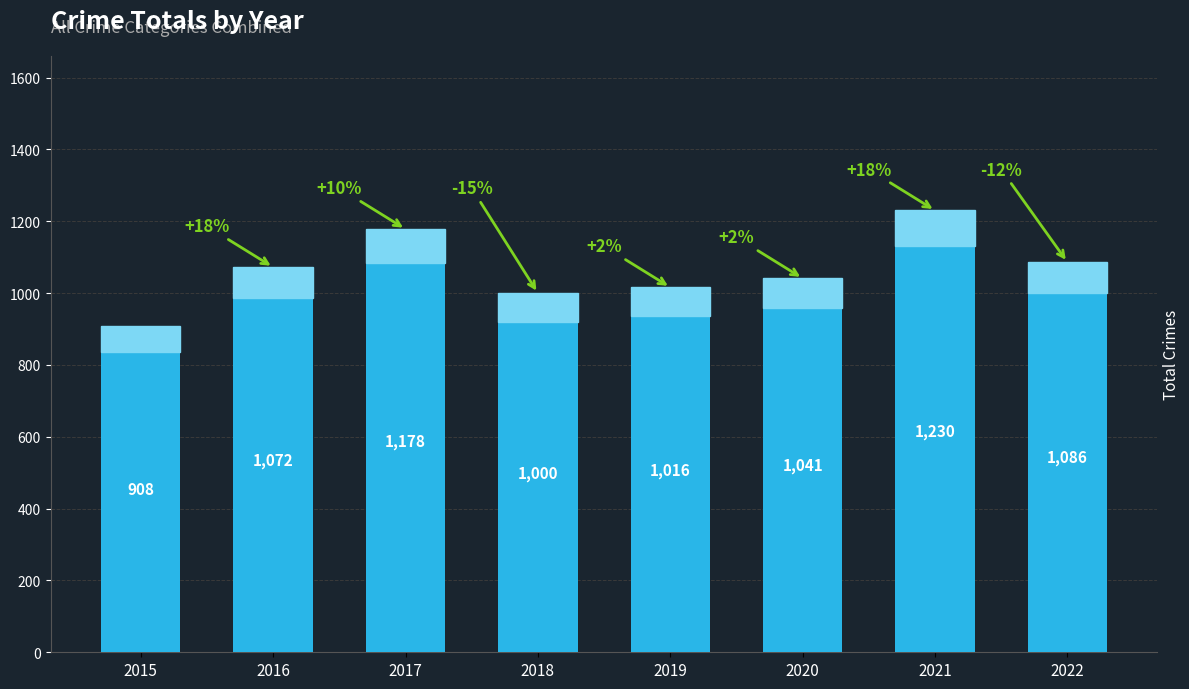

True or false: the data shows 1667 at 2019.

False